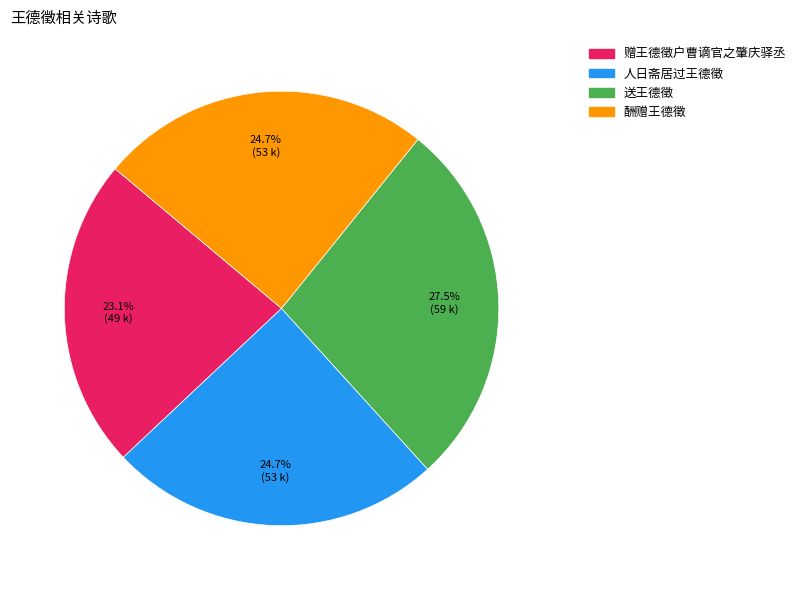

How many segments does this pie chart have?

4